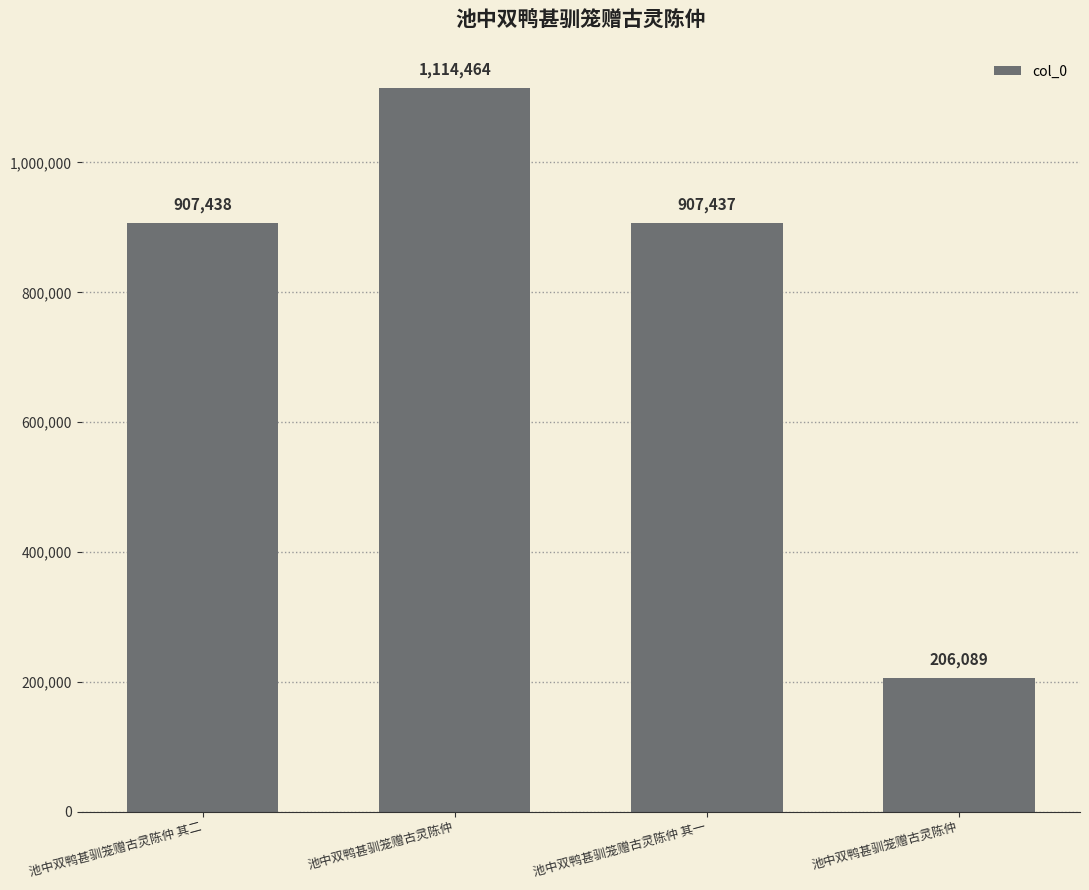

Reading left to right, list all the values displayed in this chart.

907438	1114464	907437	206089